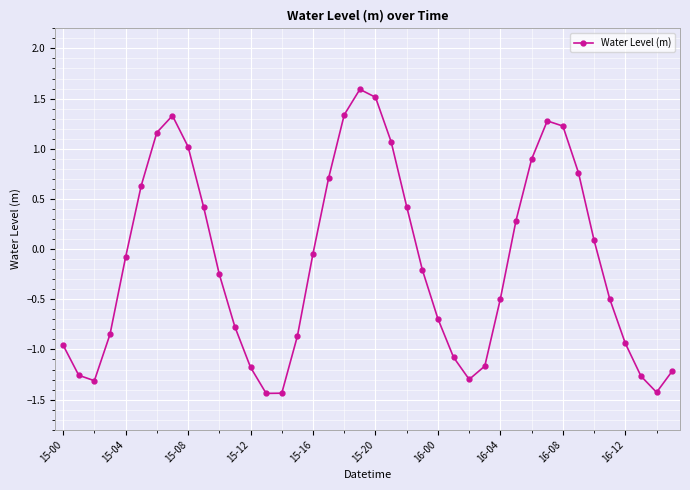

Count the number of values greater than 0.

17